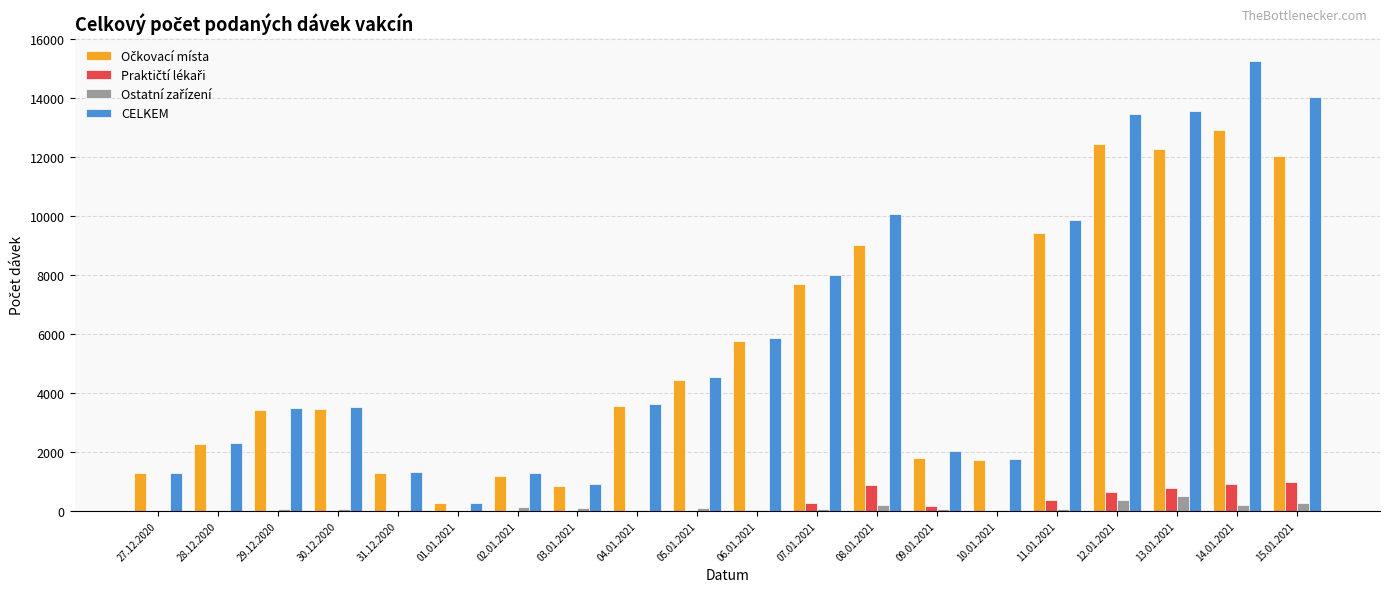

At which category is the sum across all series the highest?

14.01.2021